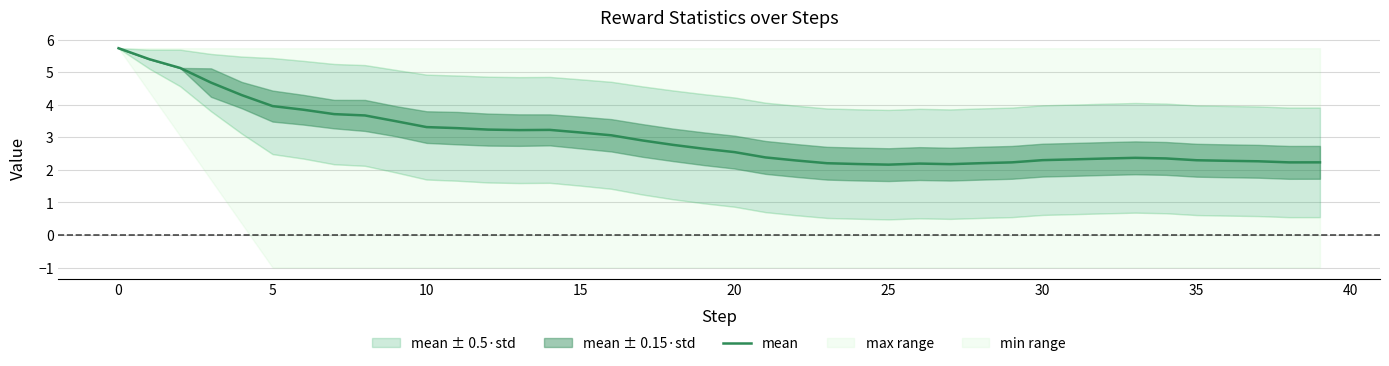

True or false: mean has a value of 3.3 at 10.

True